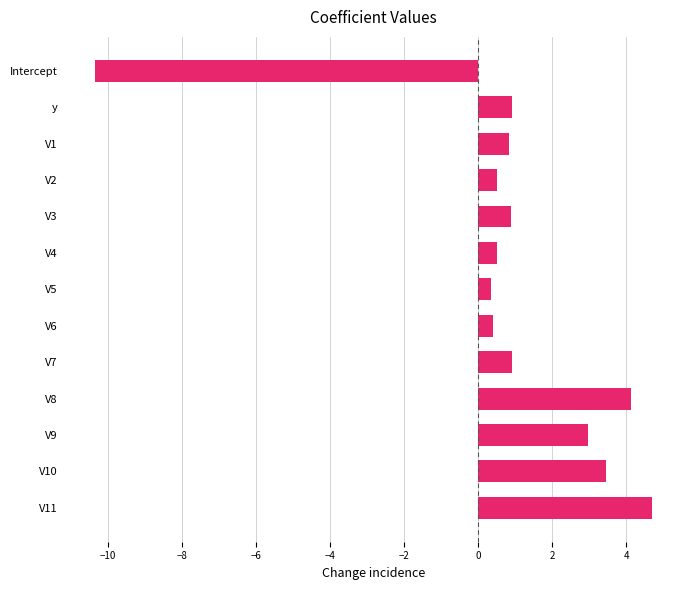

What value does the data have at y?

0.9